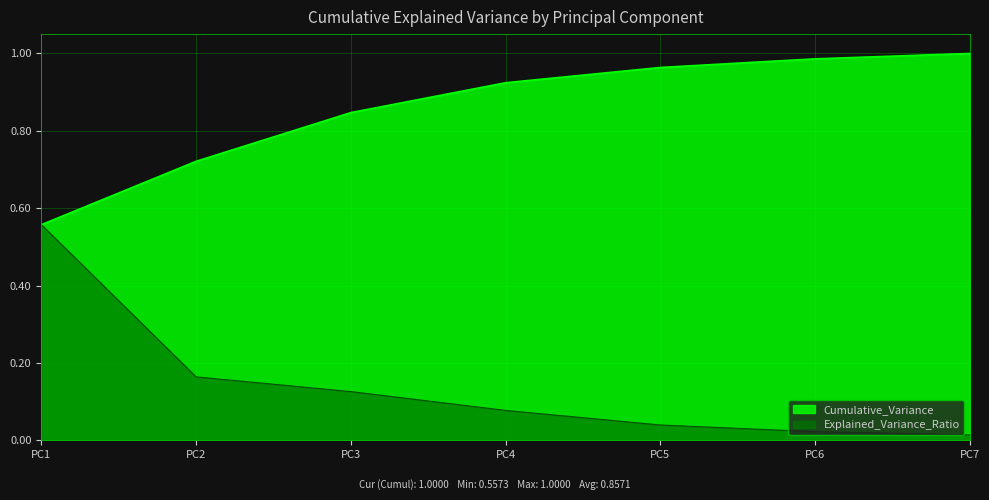

Is the value of Explained_Variance_Ratio at PC2 greater than the value of Cumulative_Variance at PC1?

No